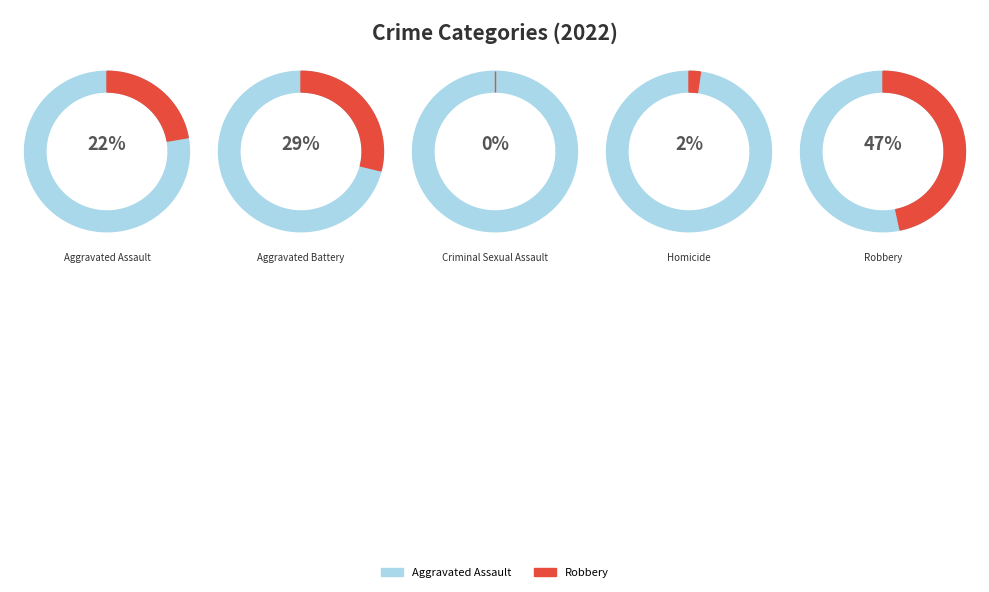

How many segments does this pie chart have?

5